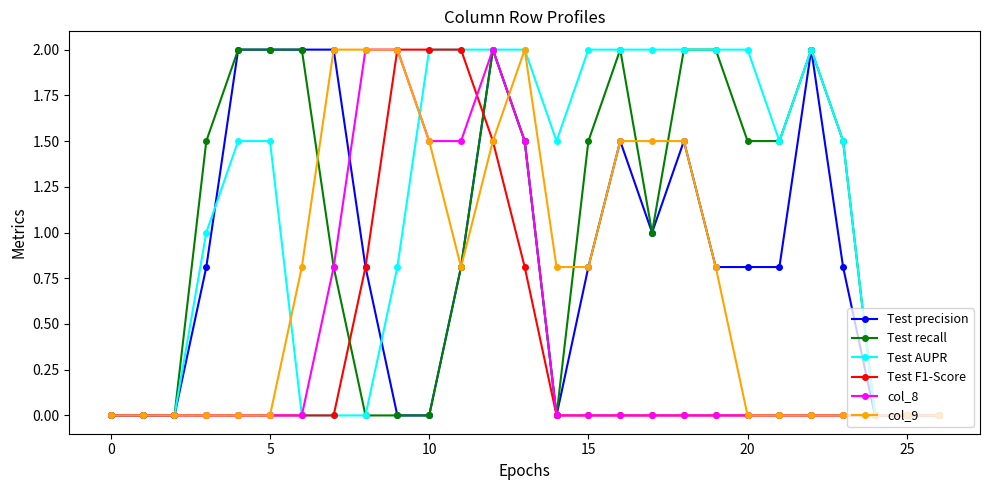

Which series has the largest total across all categories?

Test AUPR